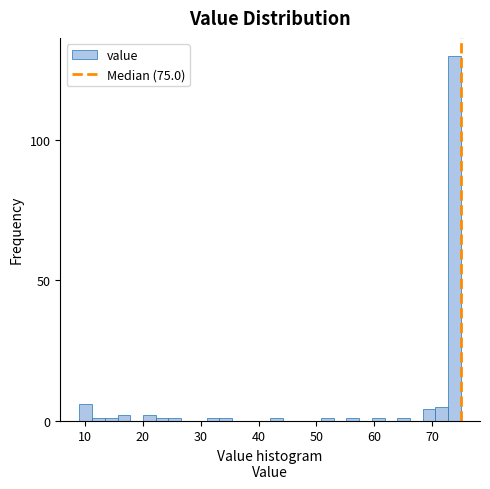

Read against the x-axis, roughly where is the centre of the tallest bar?

74